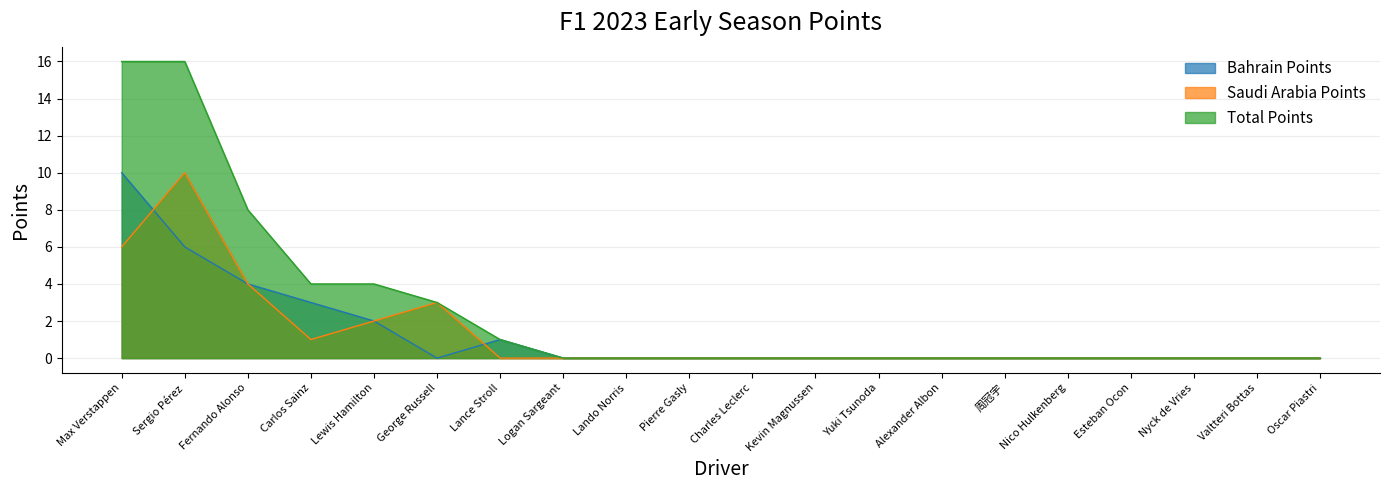

What position from the left is Lando Norris?

9